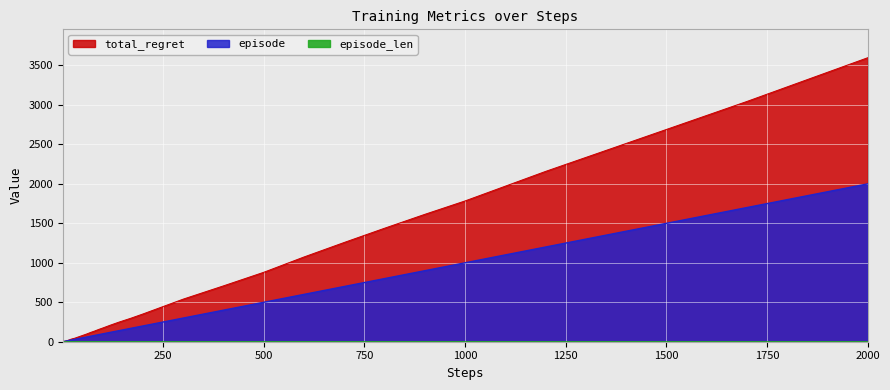

Reading left to right, what are all the values shown in this chart?

episode: 1	2	3	4	5	6	7	8	9	10	12	14	17	20	25	30	40	50	60	70	80	90	100	120	140	170	200	250	300	400	500	600	700	800	900	1000	1200	1400	1700	2000
total_regret: 0	2	4	4	6	6	8	10	10	12	14	18	24	30	38	44	62	80	98	118	136	156	174	212	248	298	352	446	540	708	880	1074	1258	1438	1614	1784	2158	2512	3044	3598